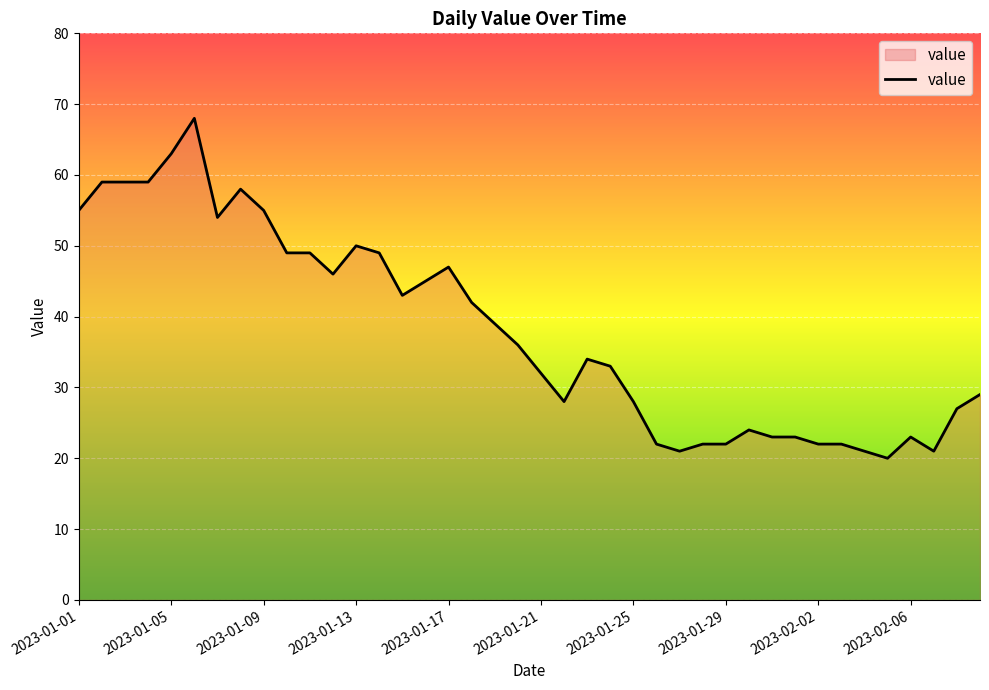

What is the greatest value displayed?

68